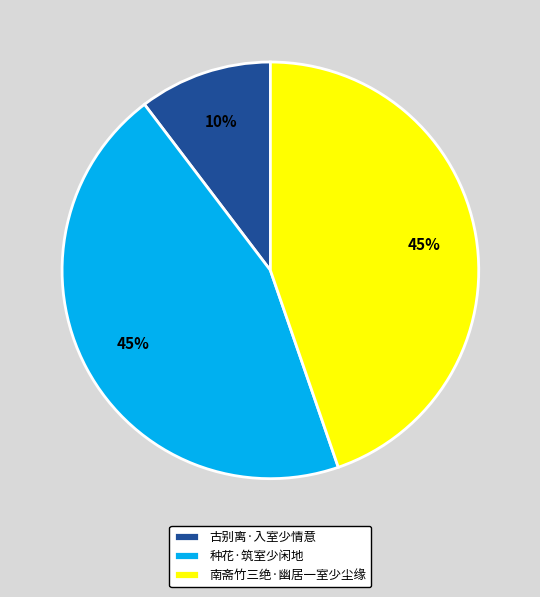

To the nearest percent, what percentage of the pie is 古别离·入室少情意?

10%